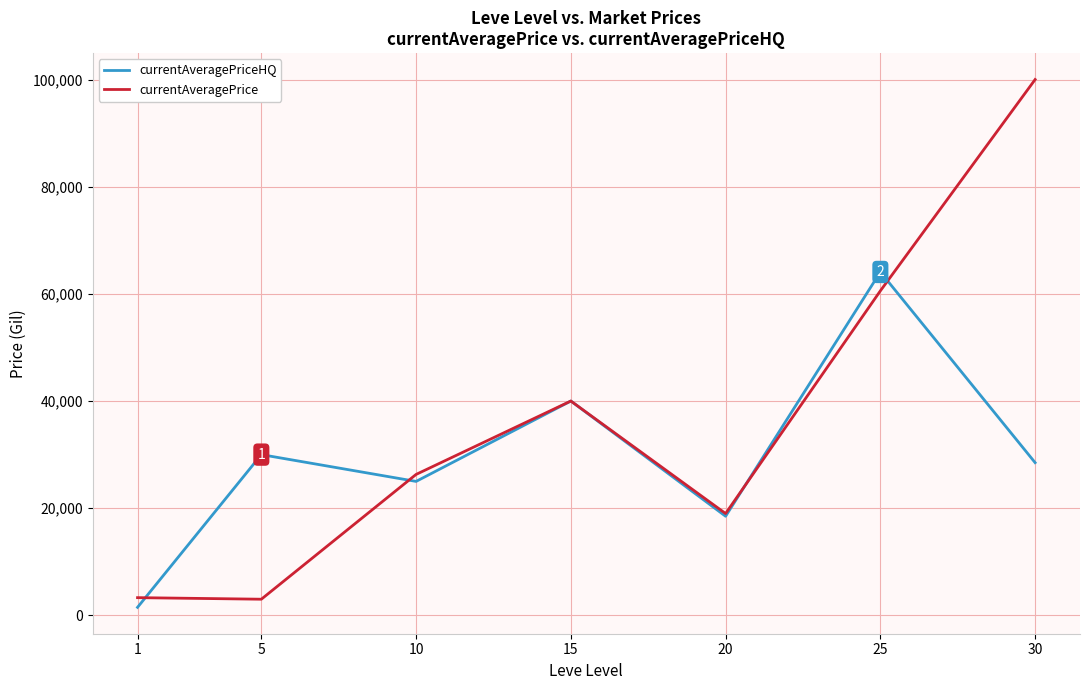

Is the value of currentAveragePrice at 20 greater than the value of currentAveragePriceHQ at 1?

Yes